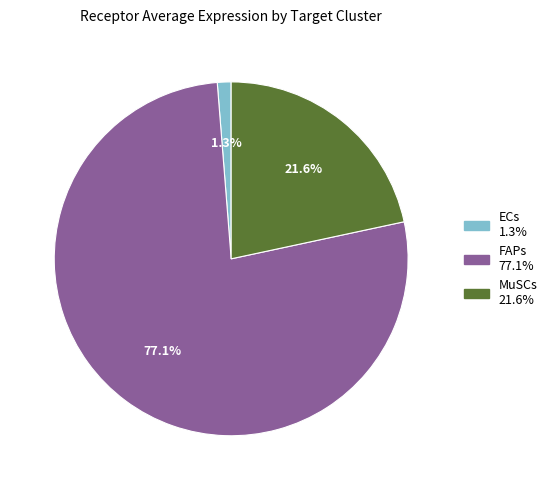

Between ECs and MuSCs, which is larger?

MuSCs